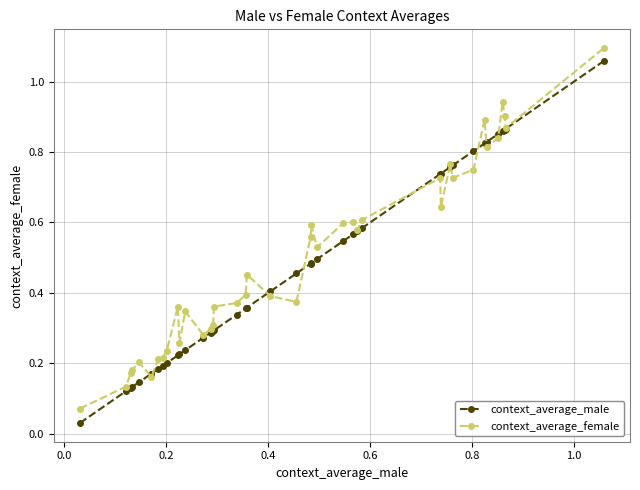

What are all the series names shown in the legend?

context_average_male, context_average_female